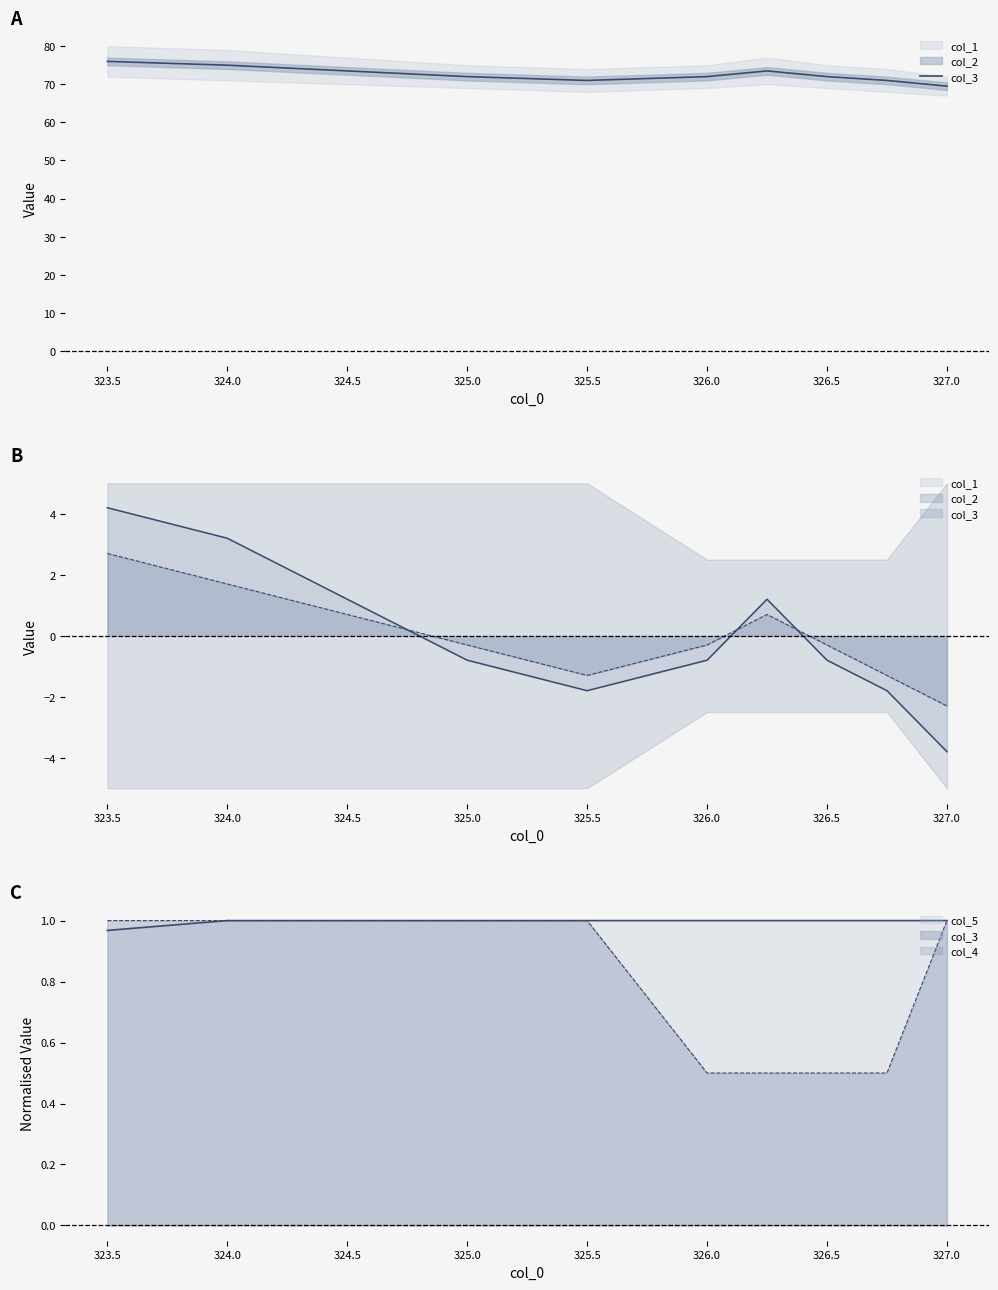

How many lines are shown in the chart?

1